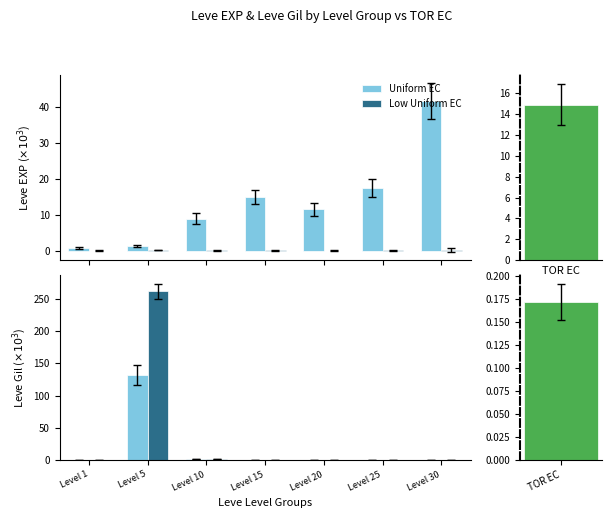

Which series has the largest range (max minus min)?

Low Uniform EC